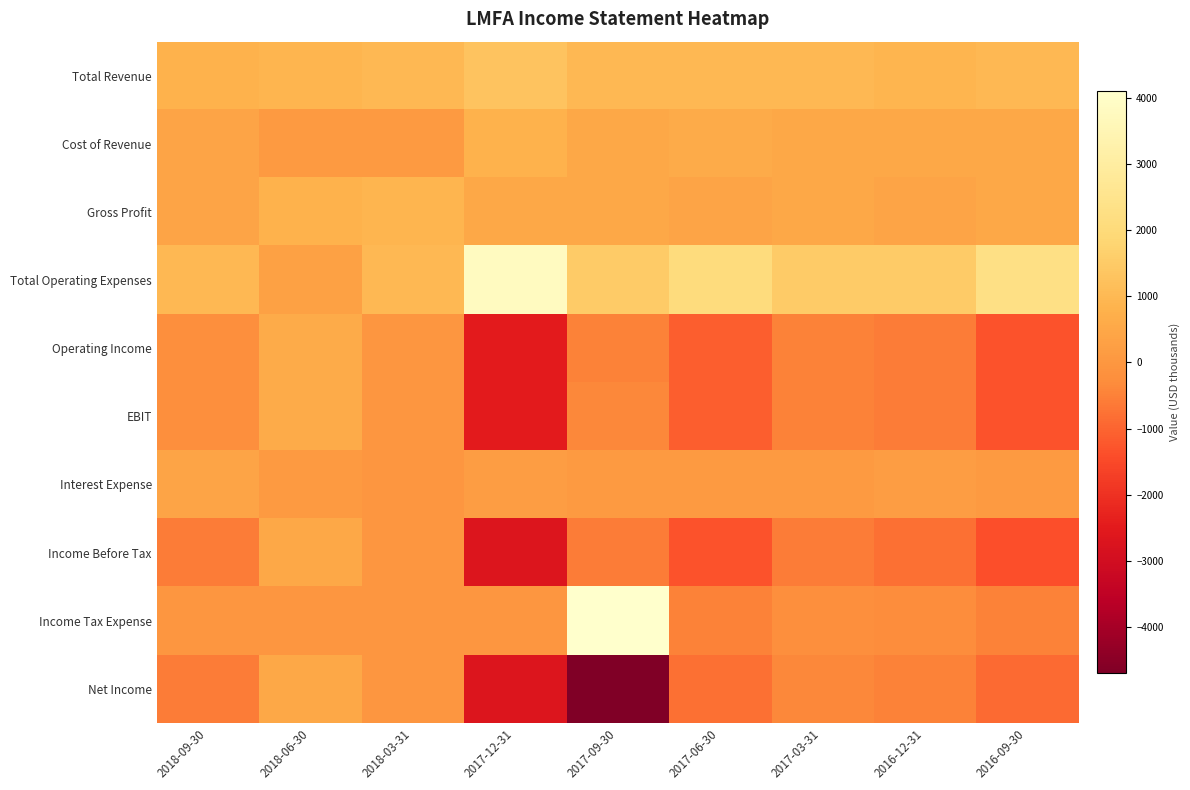

At how many categories does at least one series exceed 1045?

6